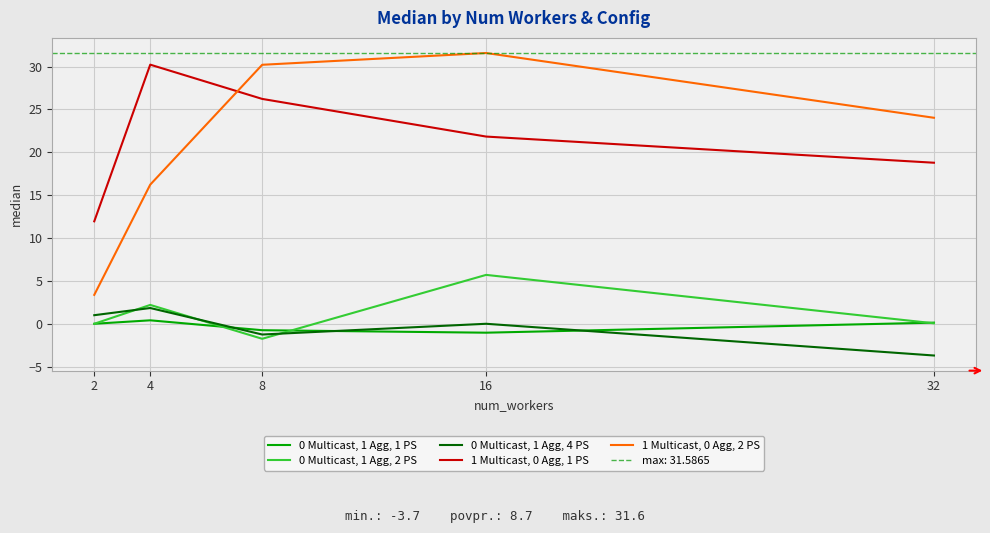

The 0 Multicast, 1 Agg, 4 PS series shows 3.2 at 4. True or false?

False